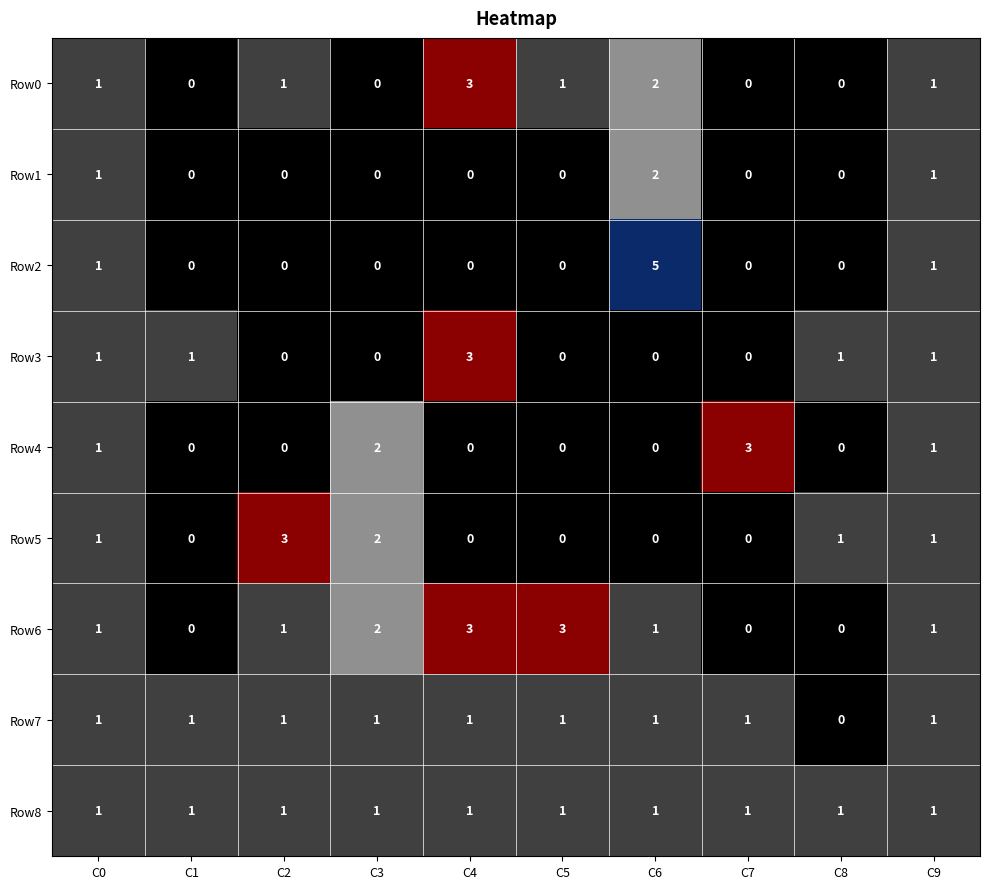

What is the total value across all series at C1?

3